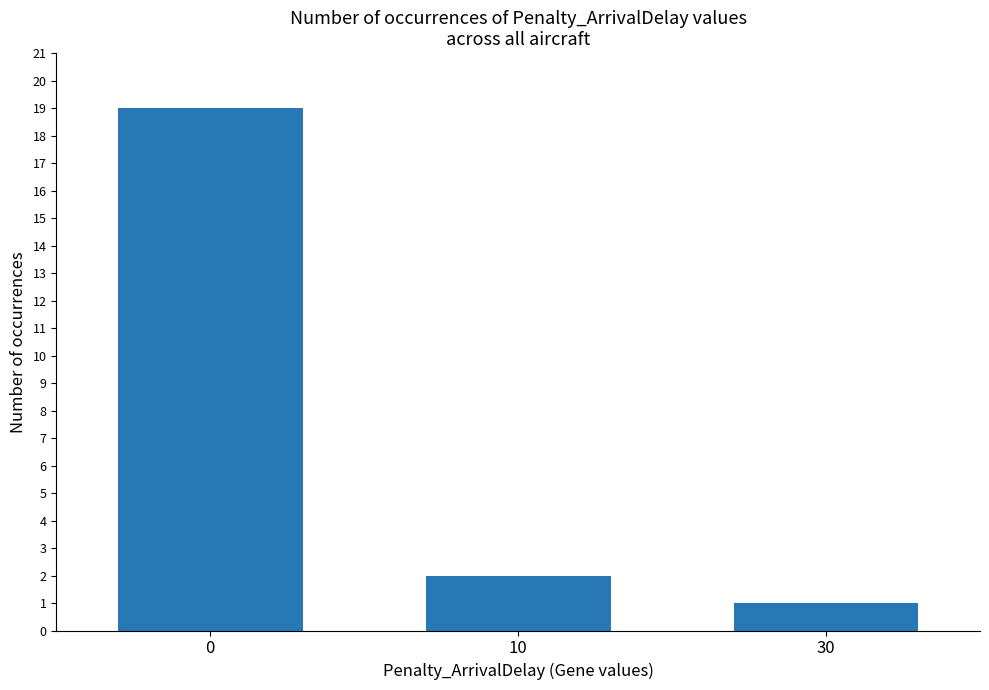

Reading right to left, extract all data points from this chart.

30=1	10=2	0=19